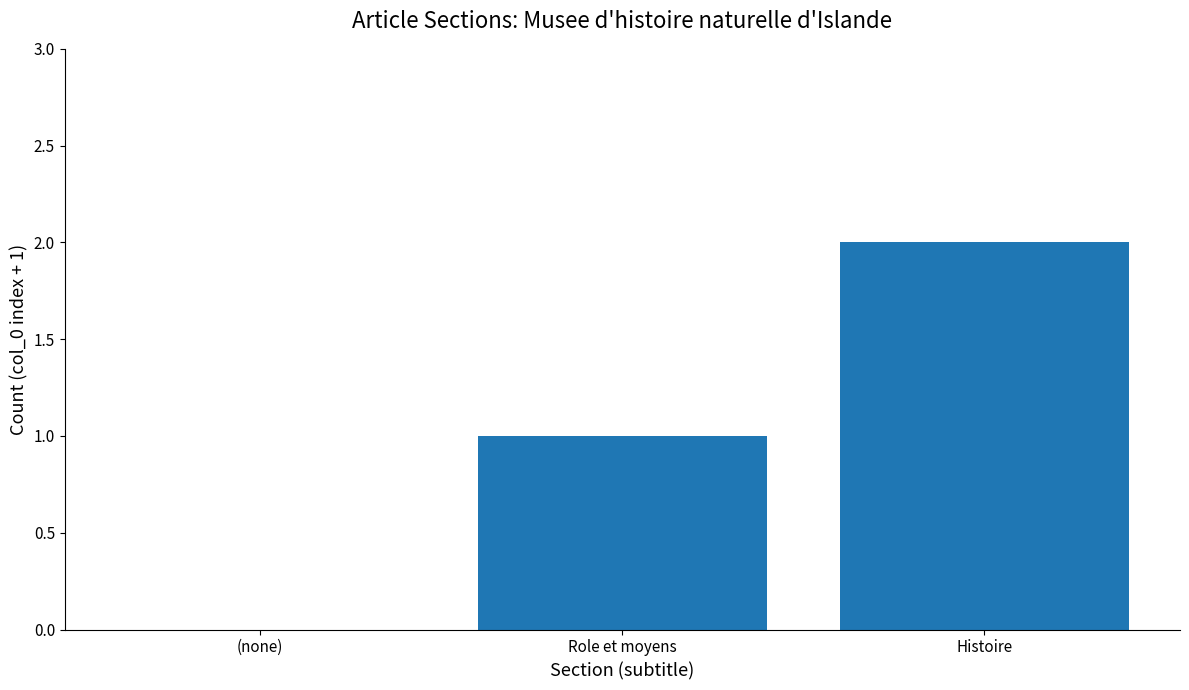

True or false: the data shows 3 at Histoire.

False